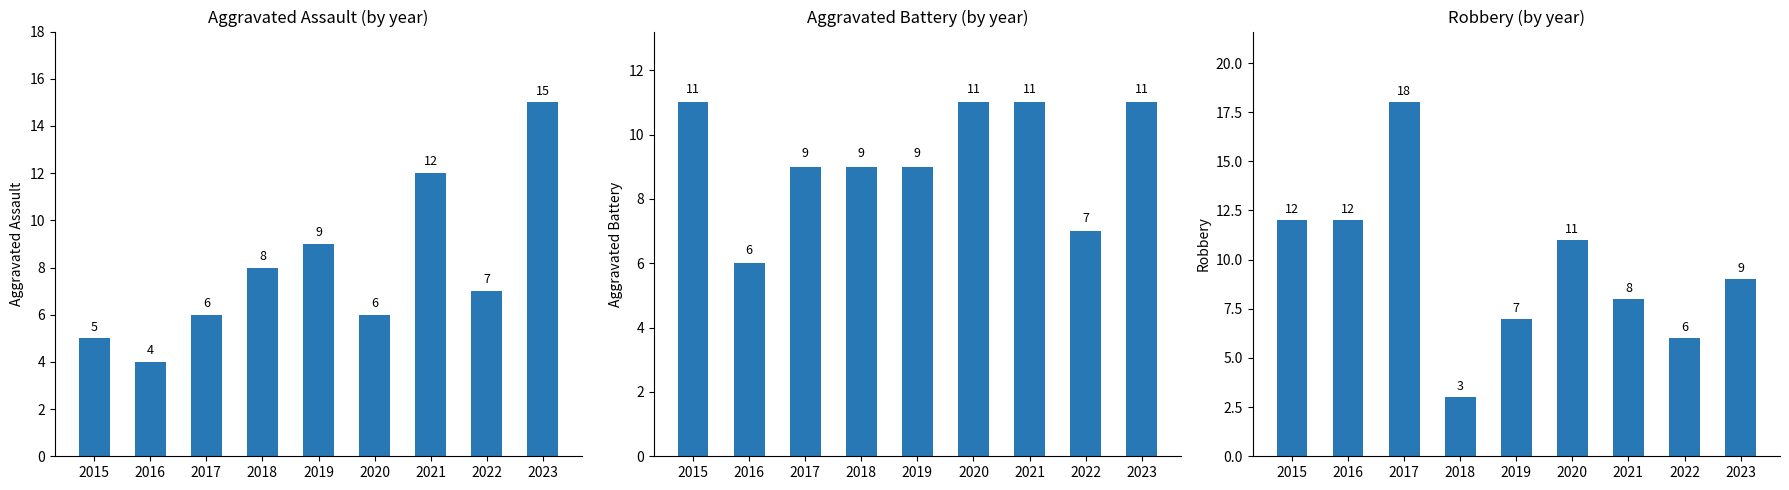

What is the difference between the highest and lowest values at 2022?

1